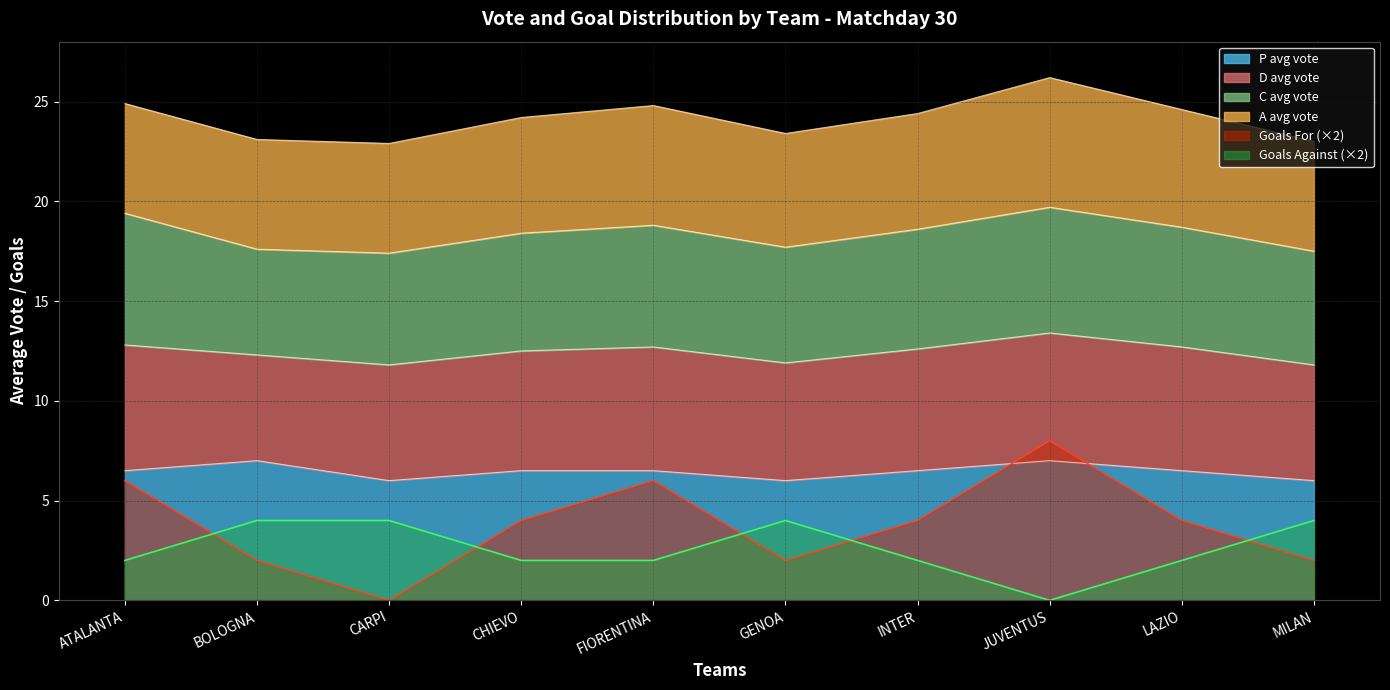

Is it true that Gs equals 1 at FIORENTINA?

False